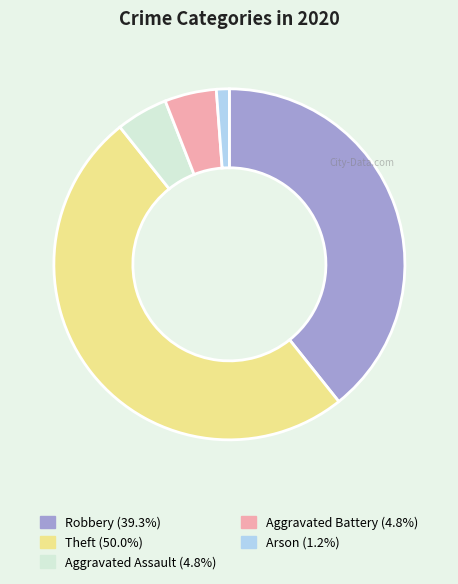

Count the number of slices in the pie.

5